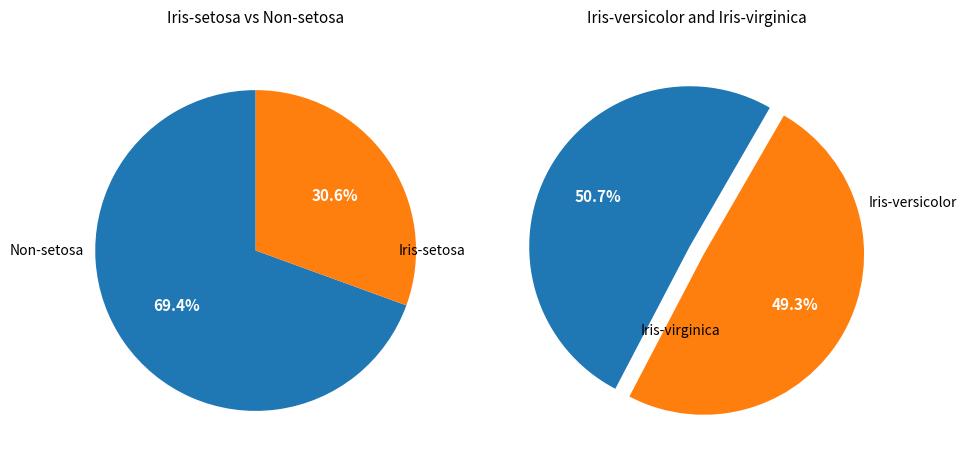

To the nearest percent, what portion does Iris-virginica represent?

35%